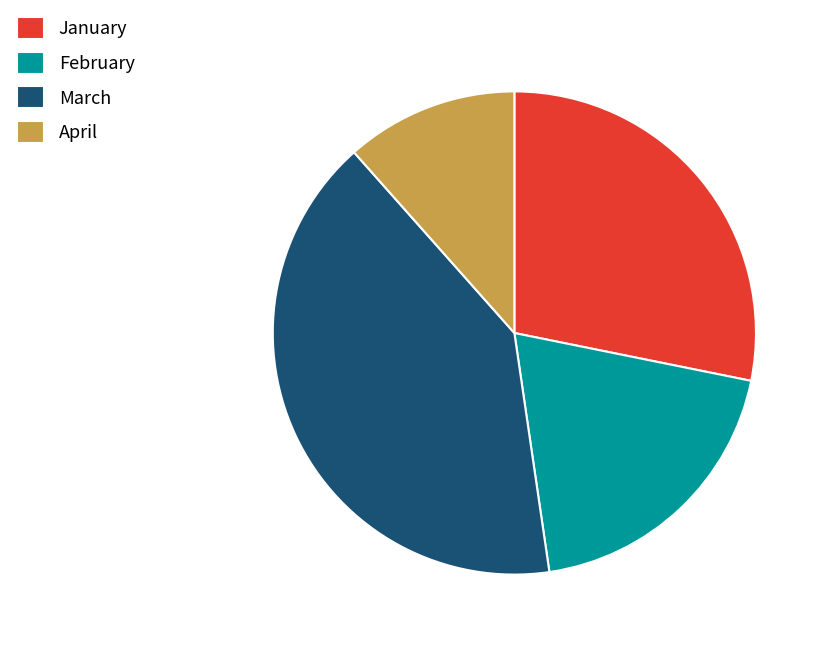

Is there any slice that represents more than half of the pie?

No